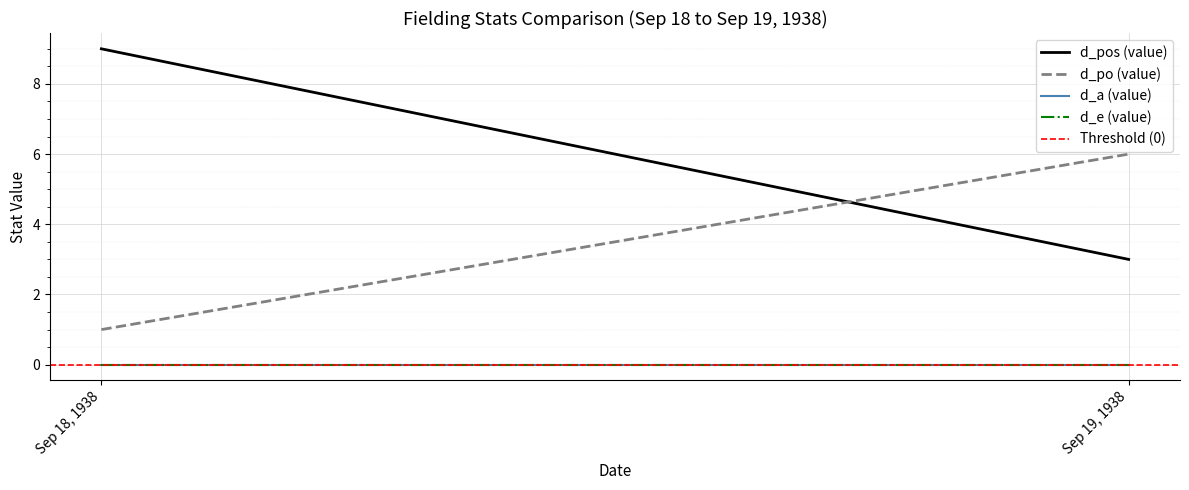

At how many categories does at least one series exceed 4?

2